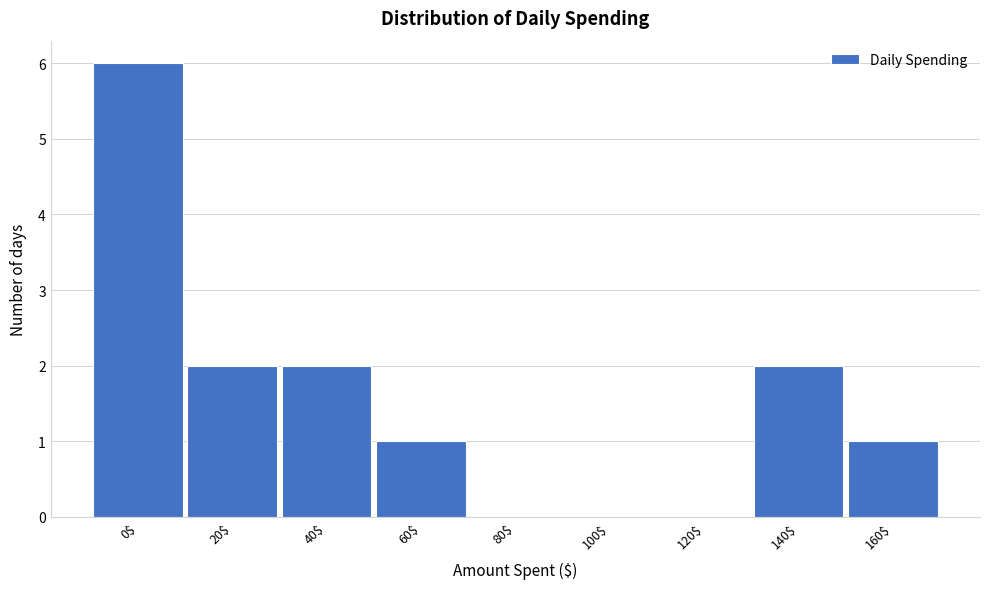

The chart shows a value of 2 at 160$. True or false?

False